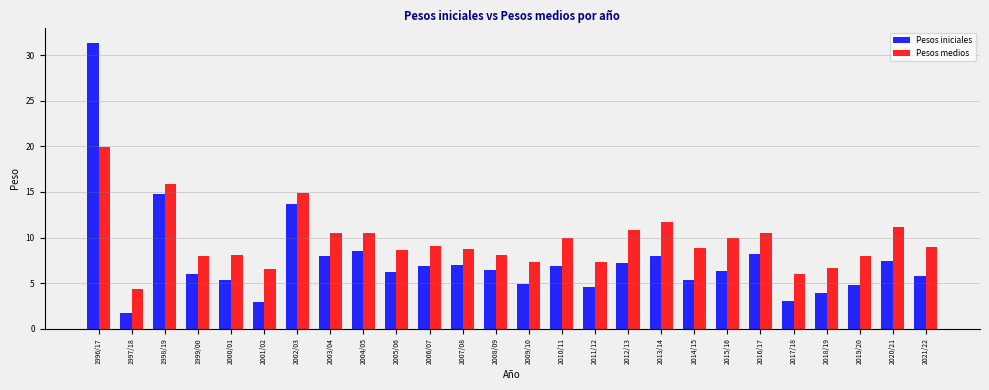

Which series has the widest spread of values?

Pesos iniciales